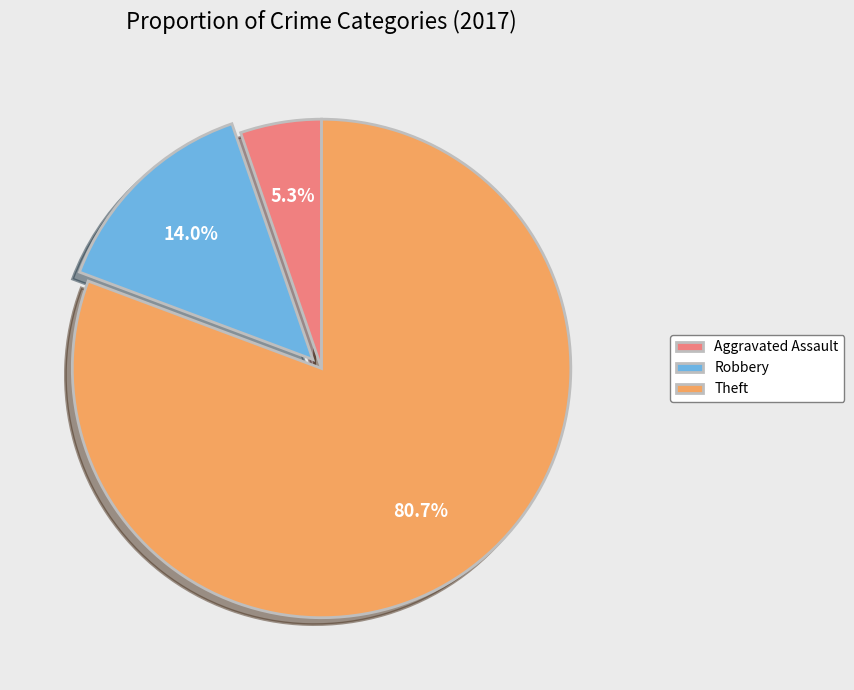

To the nearest percent, what is the difference between the largest and smallest slice percentages?

75%